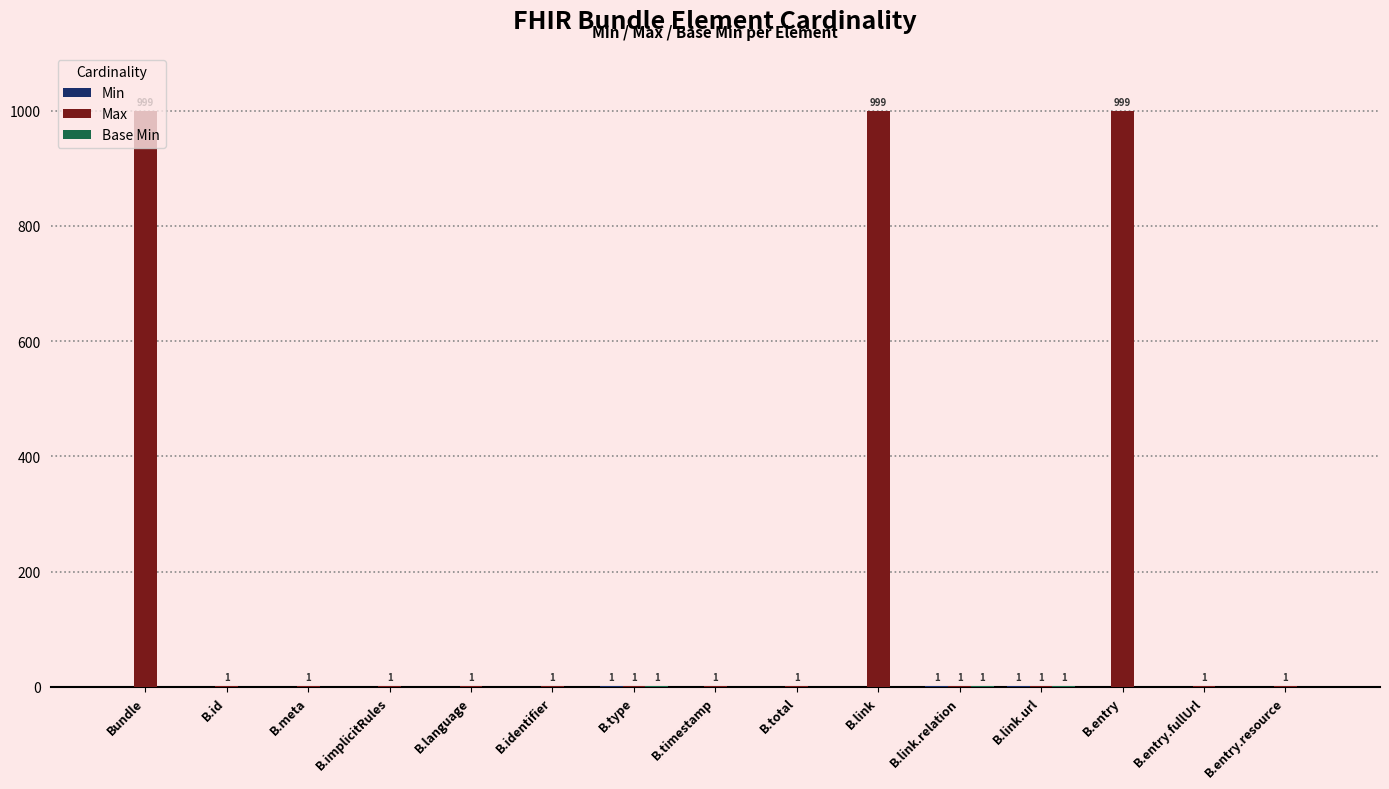

Is it true that Max equals 1666 at B.entry?

False